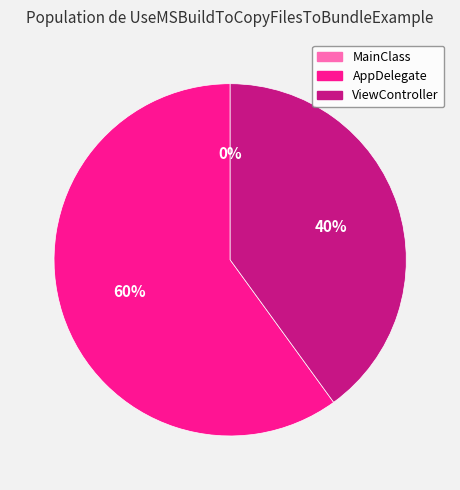

To the nearest percent, what portion does AppDelegate represent?

60%